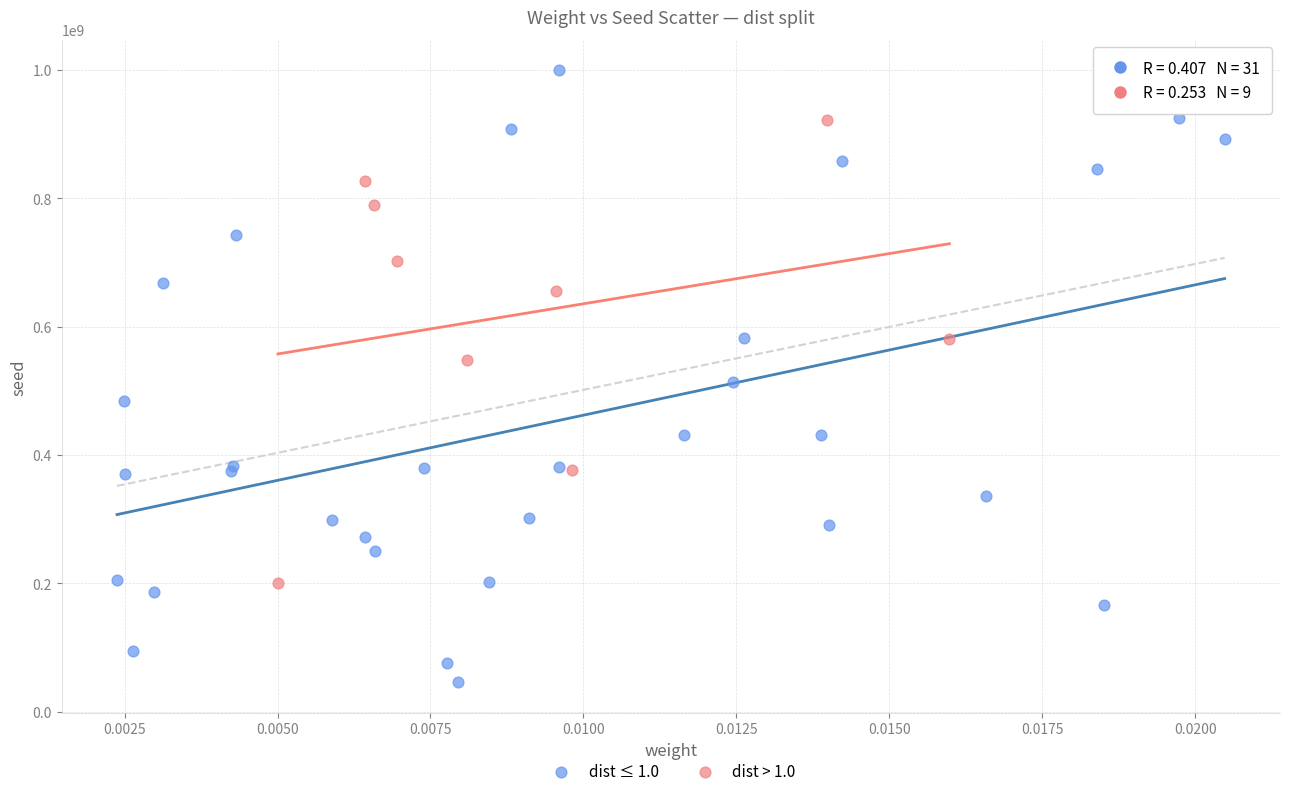

Which series reaches the maximum Y coordinate?

dist ≤ 1.0